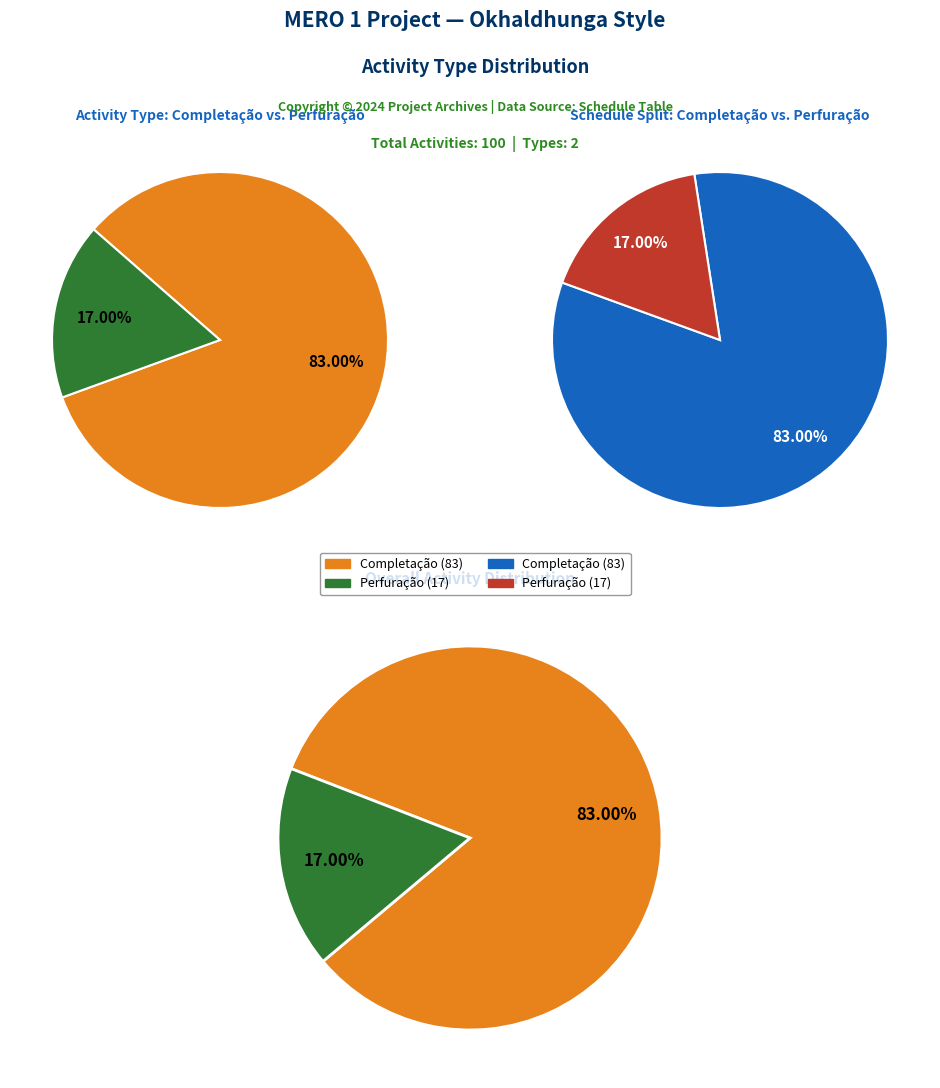

Rank the categories by value from highest to lowest.

Completação, Perfuração